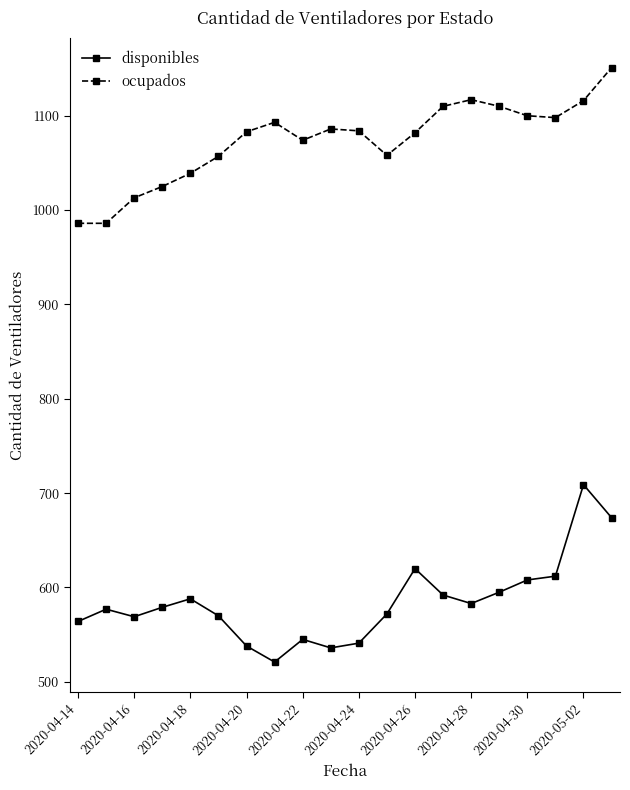

What is the average value of the ocupados series?

1073